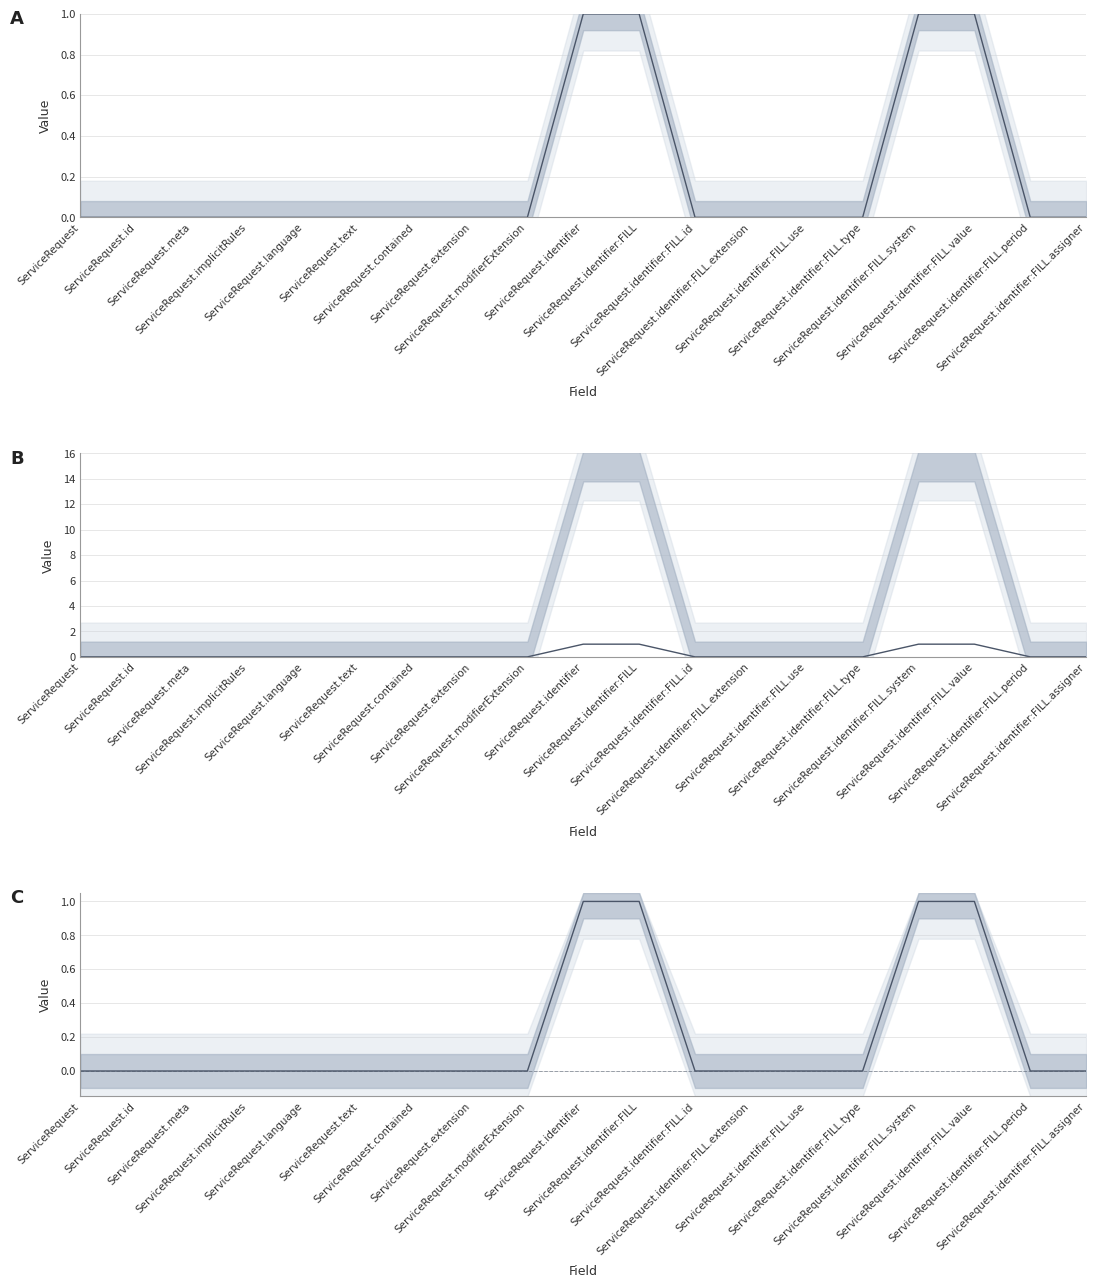

Does the chart have visible grid lines?

Yes